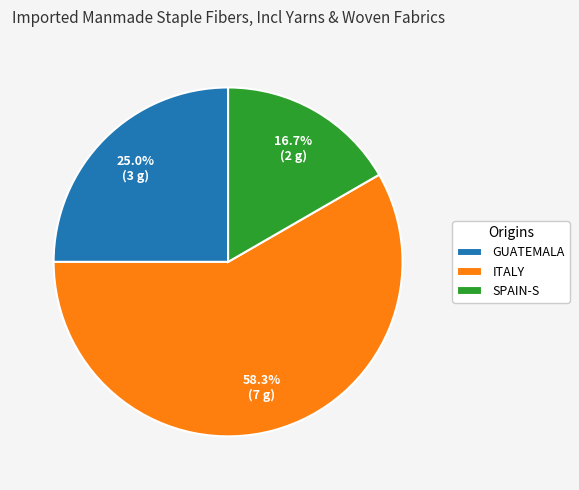

Which slice represents more than half of the pie?

ITALY